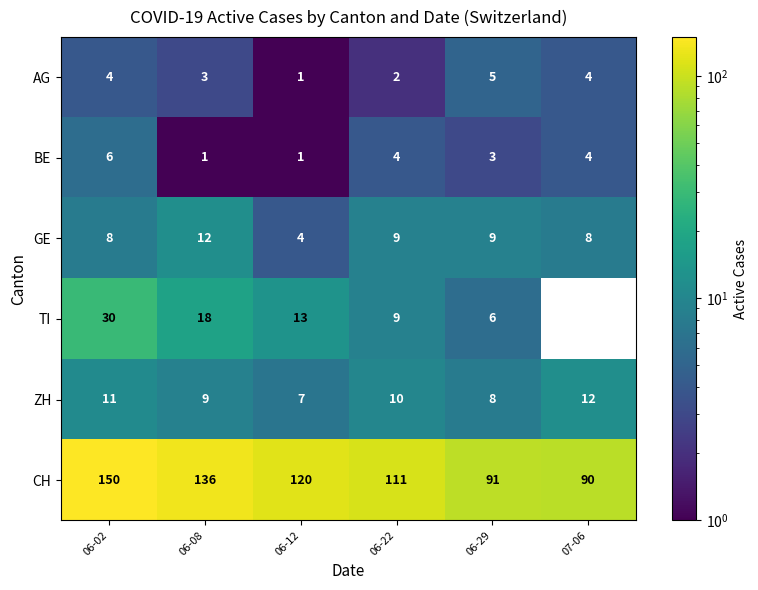

List the labels in order of ZH value, largest first.

07-06, 06-02, 06-22, 06-08, 06-29, 06-12